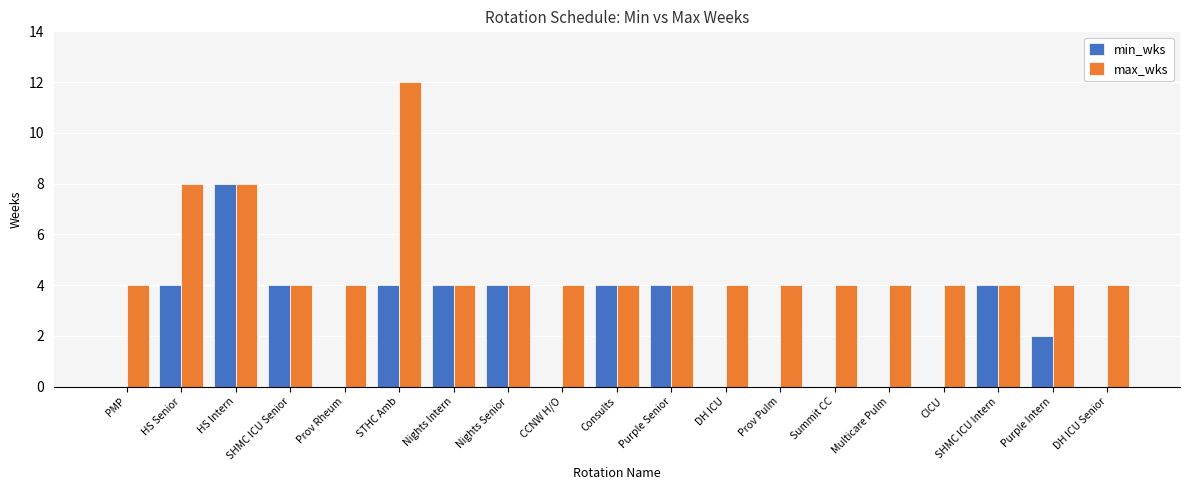

What is the sum of all max_wks values?

92